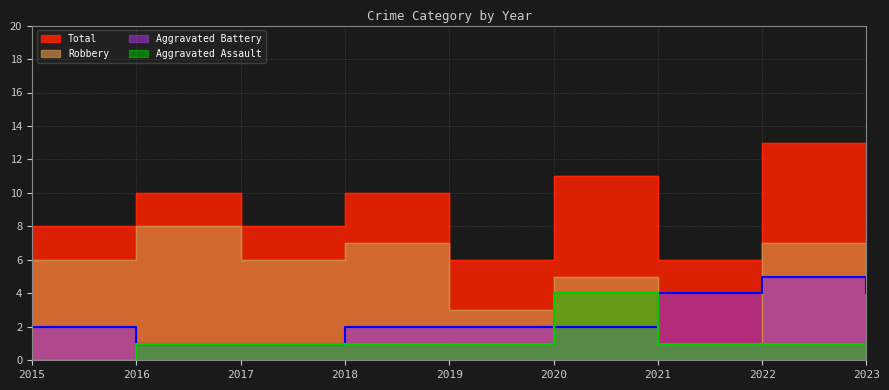

Is it true that Total equals 6 at 2019?

True